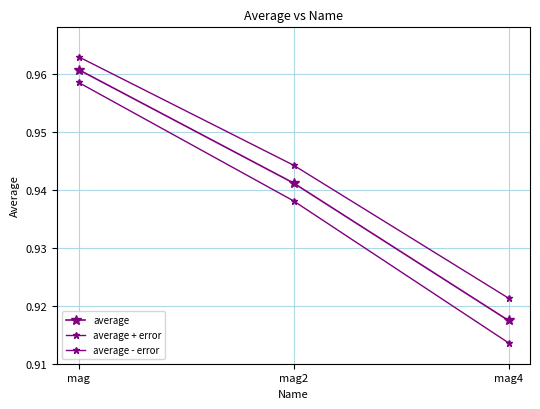

What is the minimum value for average?

0.9